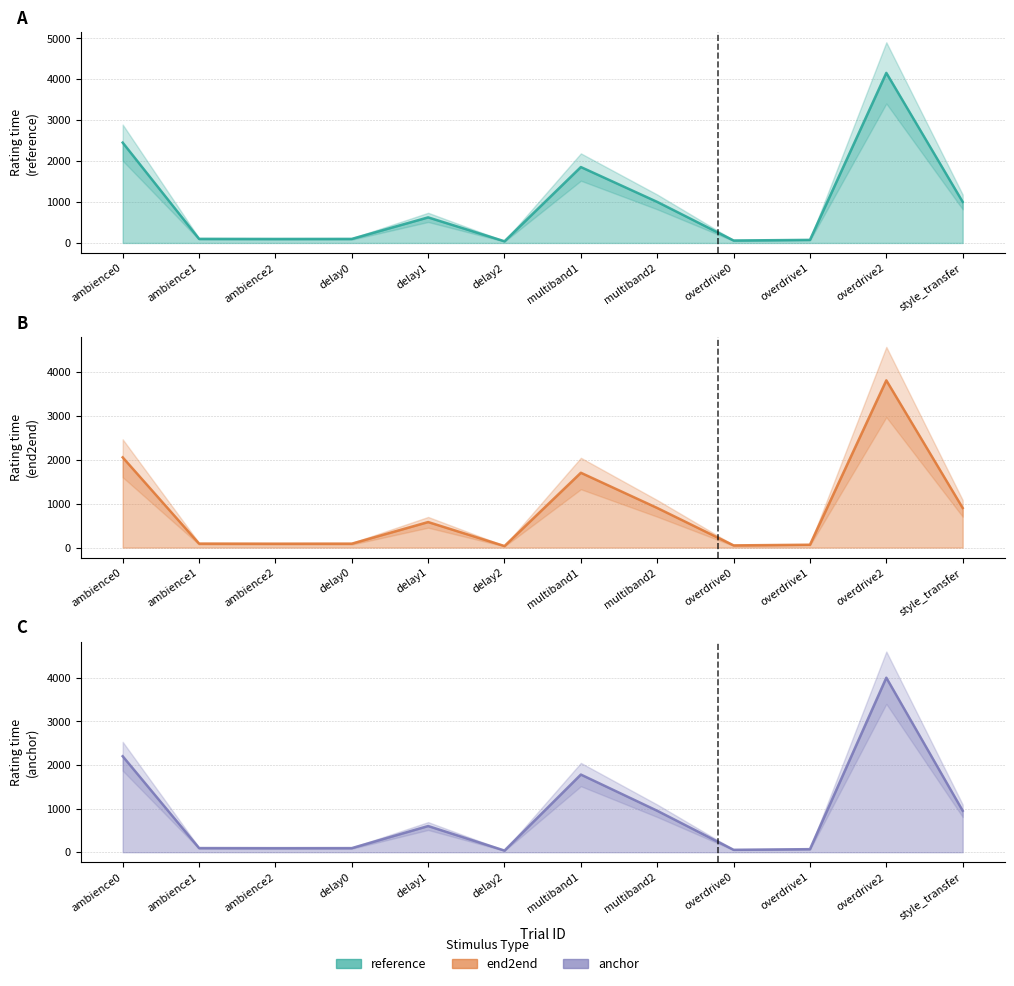

What is the spread (max minus min) of values at ambience1?

10